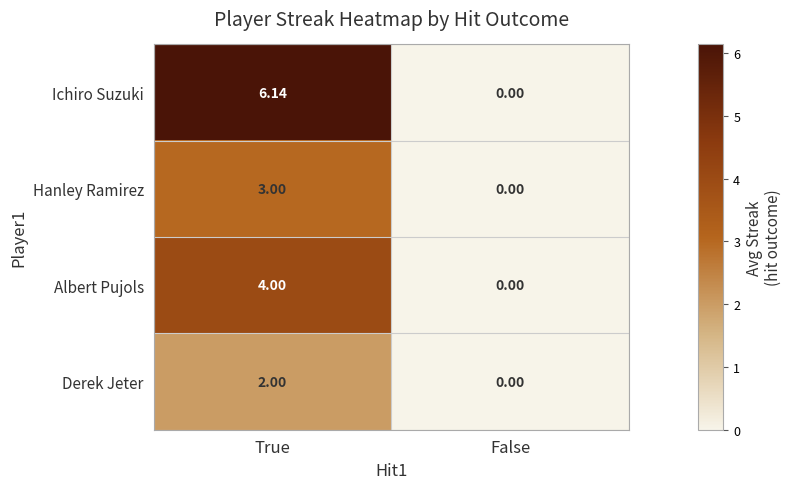

Which category has the highest value in the Derek Jeter series?

True